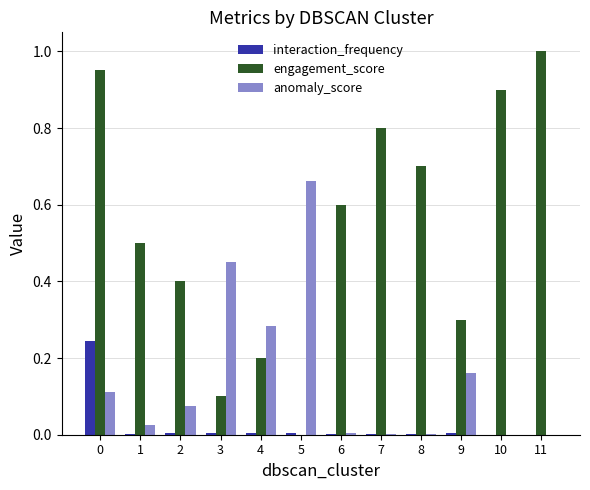

Between 7 and 9, which series saw the biggest shift?

engagement_score